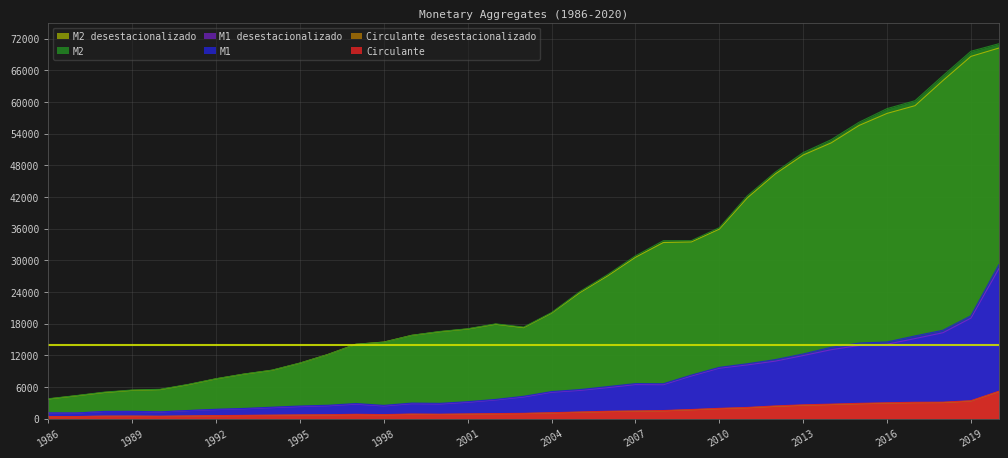

What is the difference between the highest and lowest values at 2004?

19020